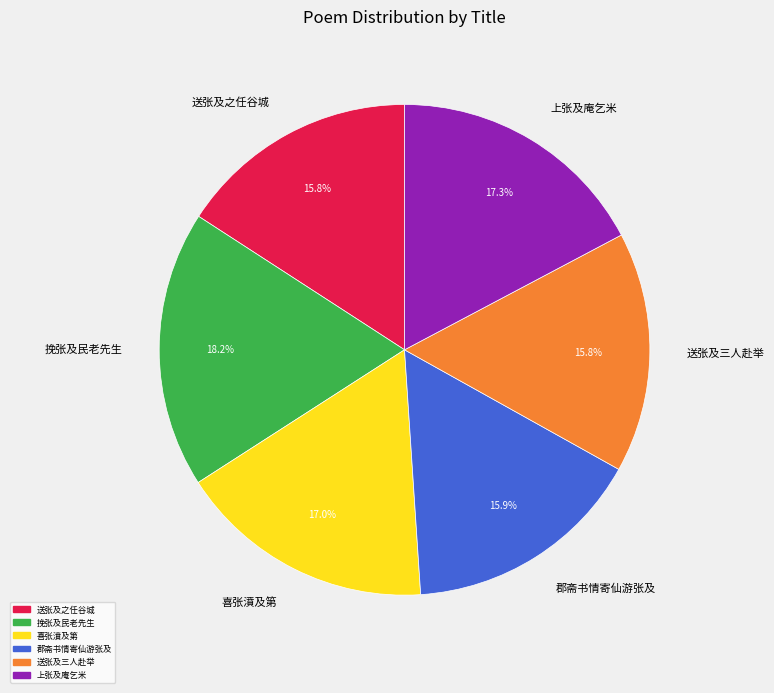

Which category has the biggest portion of the pie?

挽张及民老先生